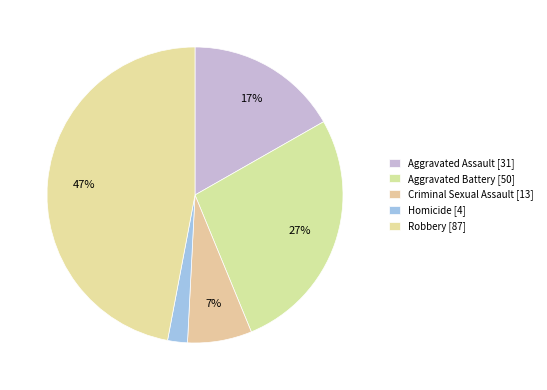

What portion of the pie excludes Homicide?

97.8%